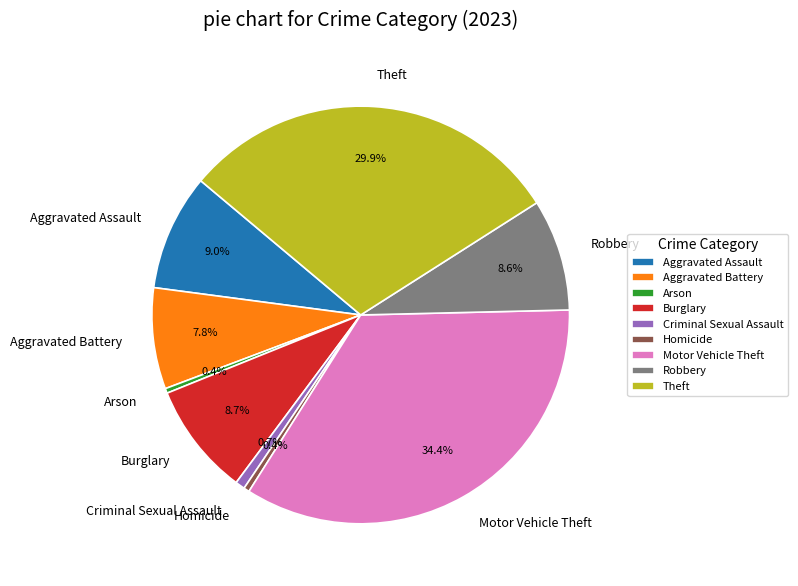

Does any single category account for the majority?

No